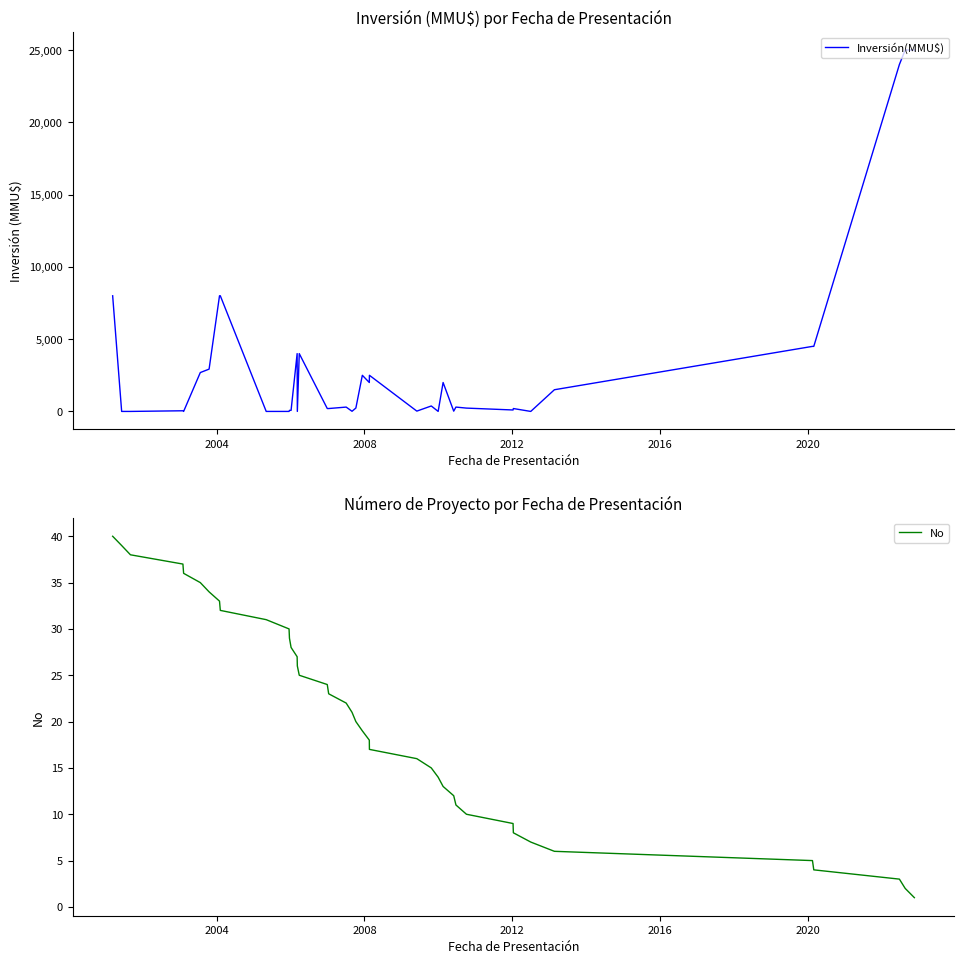

List the series in order of their overall mean, highest first.

Inversión(MMU$), No